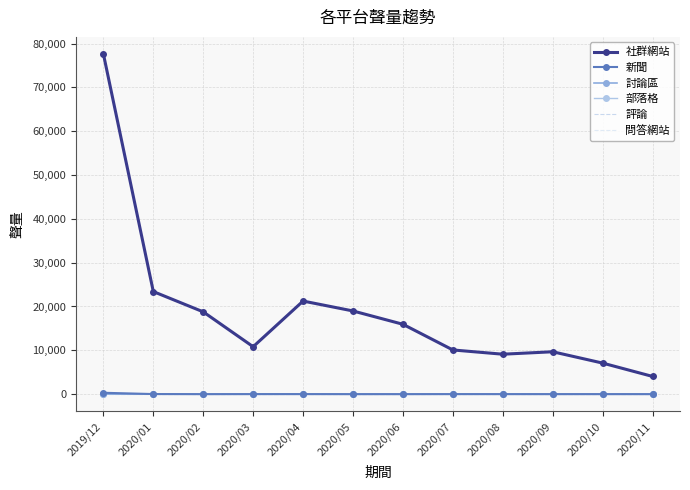

Reading left to right, transcribe all the data shown in this chart.

社群網站: 2019/12=77630	2020/01=23406	2020/02=18780	2020/03=10823	2020/04=21242	2020/05=18981	2020/06=15944	2020/07=10086	2020/08=9115	2020/09=9674	2020/10=7089	2020/11=4046
新聞: 2019/12=317	2020/01=24	2020/02=0	2020/03=11	2020/04=11	2020/05=0	2020/06=0	2020/07=9	2020/08=6	2020/09=3	2020/10=4	2020/11=1
討論區: 2019/12=9	2020/01=3	2020/02=0	2020/03=0	2020/04=0	2020/05=1	2020/06=2	2020/07=0	2020/08=0	2020/09=0	2020/10=2	2020/11=0
部落格: 2019/12=2	2020/01=0	2020/02=0	2020/03=0	2020/04=0	2020/05=1	2020/06=0	2020/07=0	2020/08=0	2020/09=0	2020/10=1	2020/11=0
評論: 2019/12=0	2020/01=0	2020/02=0	2020/03=0	2020/04=0	2020/05=0	2020/06=0	2020/07=0	2020/08=0	2020/09=0	2020/10=0	2020/11=0
問答網站: 2019/12=0	2020/01=0	2020/02=0	2020/03=0	2020/04=0	2020/05=0	2020/06=0	2020/07=0	2020/08=0	2020/09=0	2020/10=0	2020/11=0